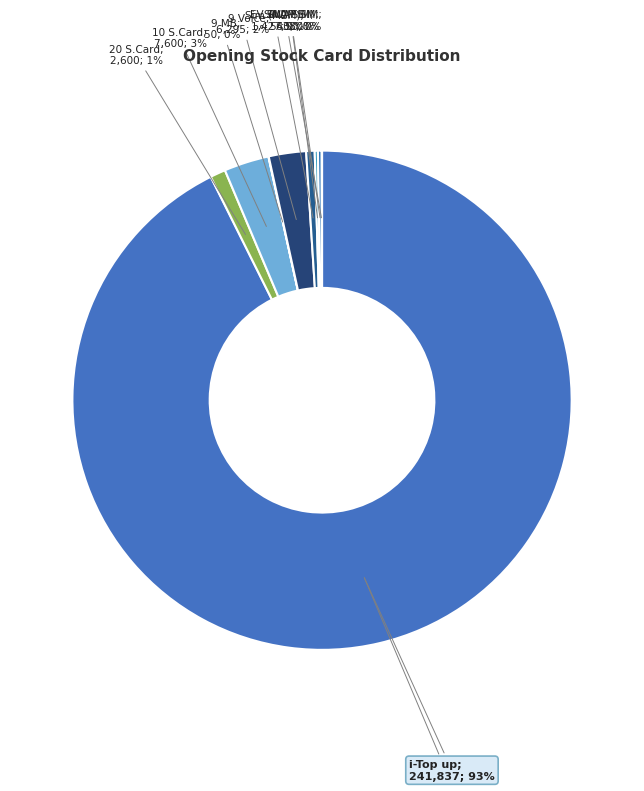

Combined, what portion of the pie is D.D SIM and 20 S.Card?

1.2%